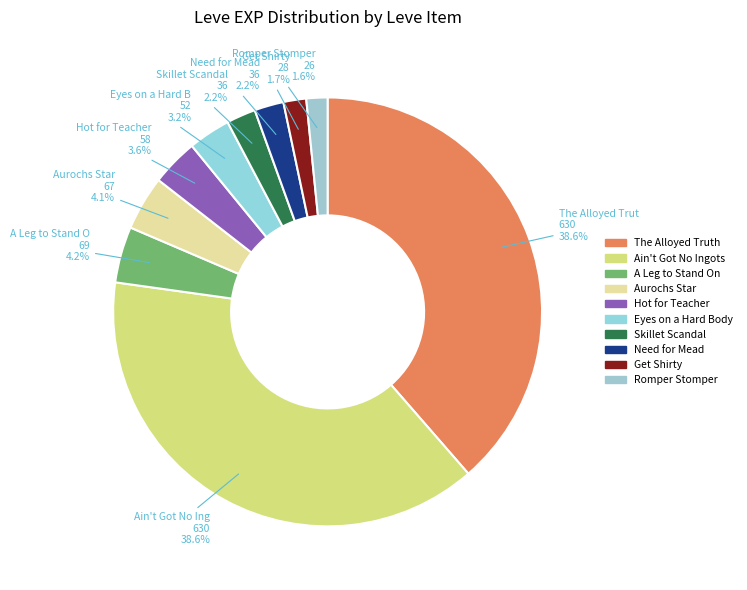

How many slices are in this pie chart?

10